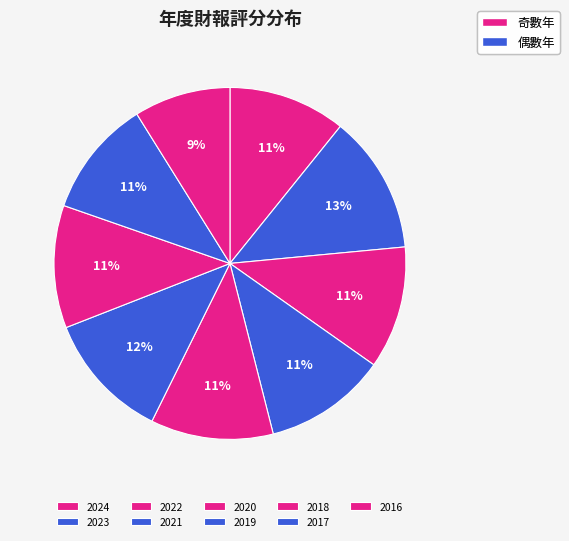

Count the number of slices in the pie.

9